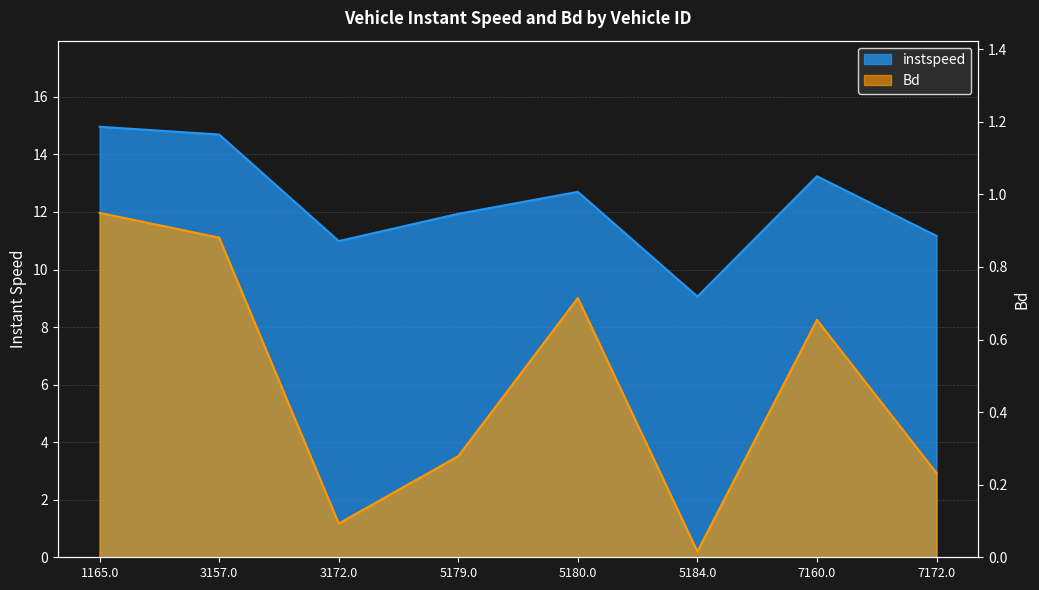

Rank the series by their average value, from highest to lowest.

instspeed, Bd